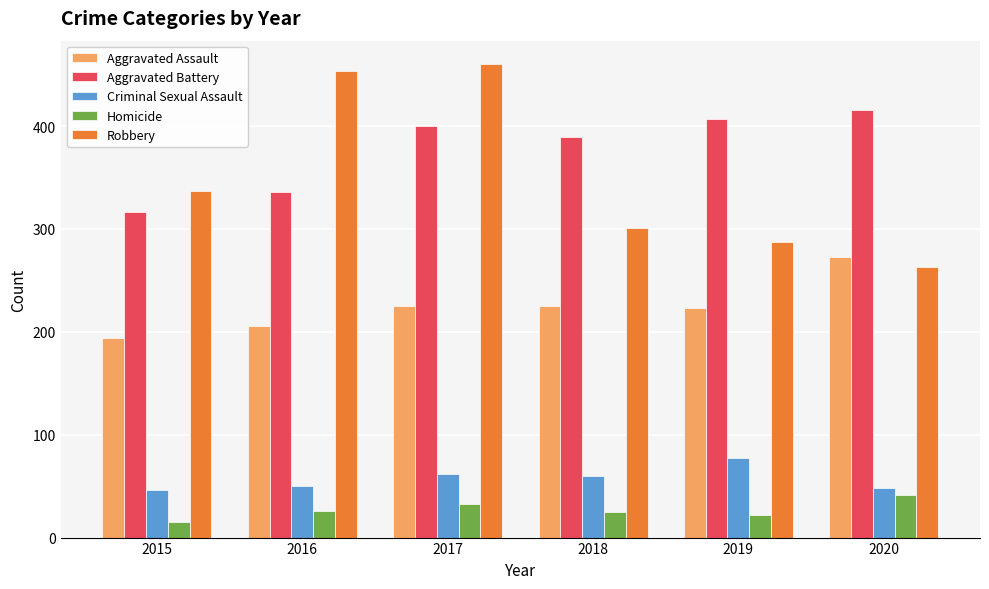

What is the value of the Homicide bar at the 2nd from the left?

26